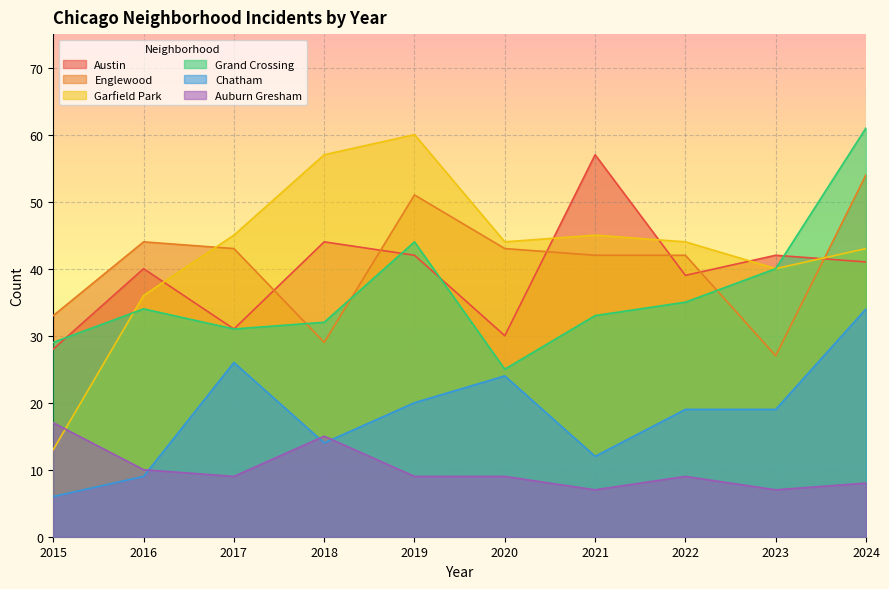

At which category does Englewood reach its first local valley?

2018